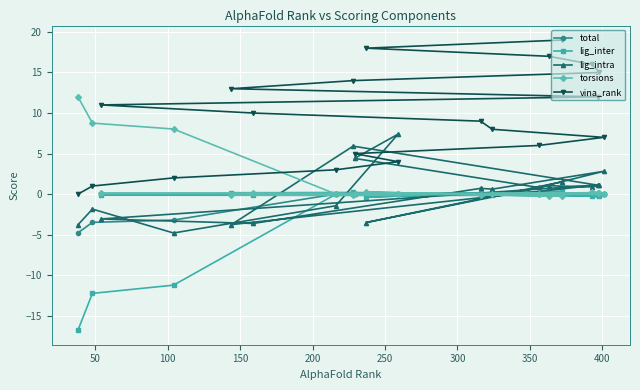

What is the highest value of the lig_intra series?

7.4